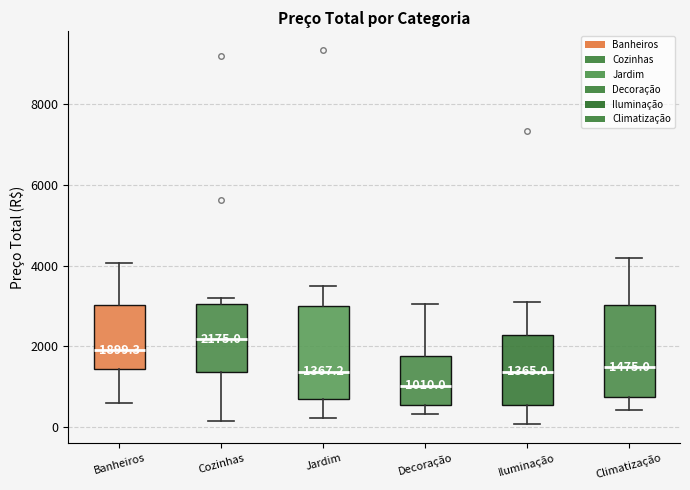

Which box has the lowest median line?

Decoração